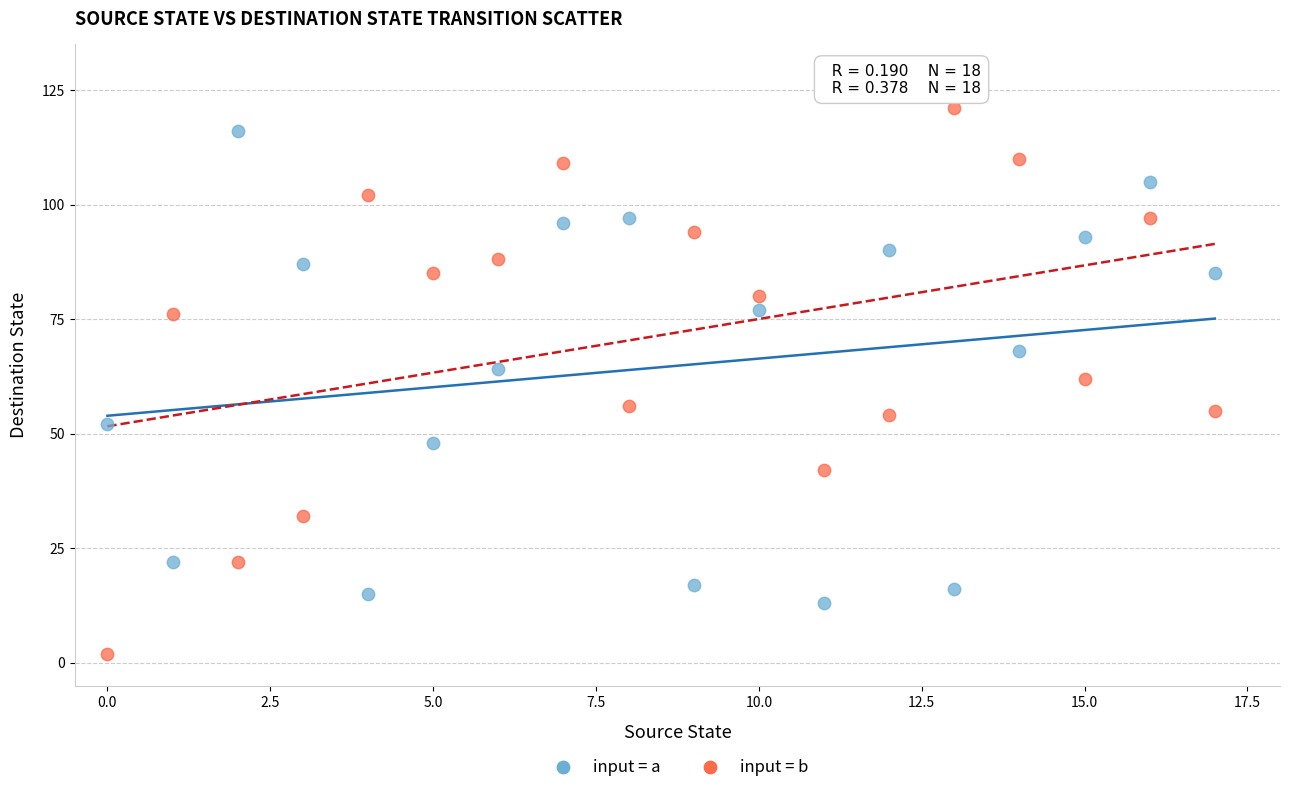

Which series contains the lowest Y value?

input = b